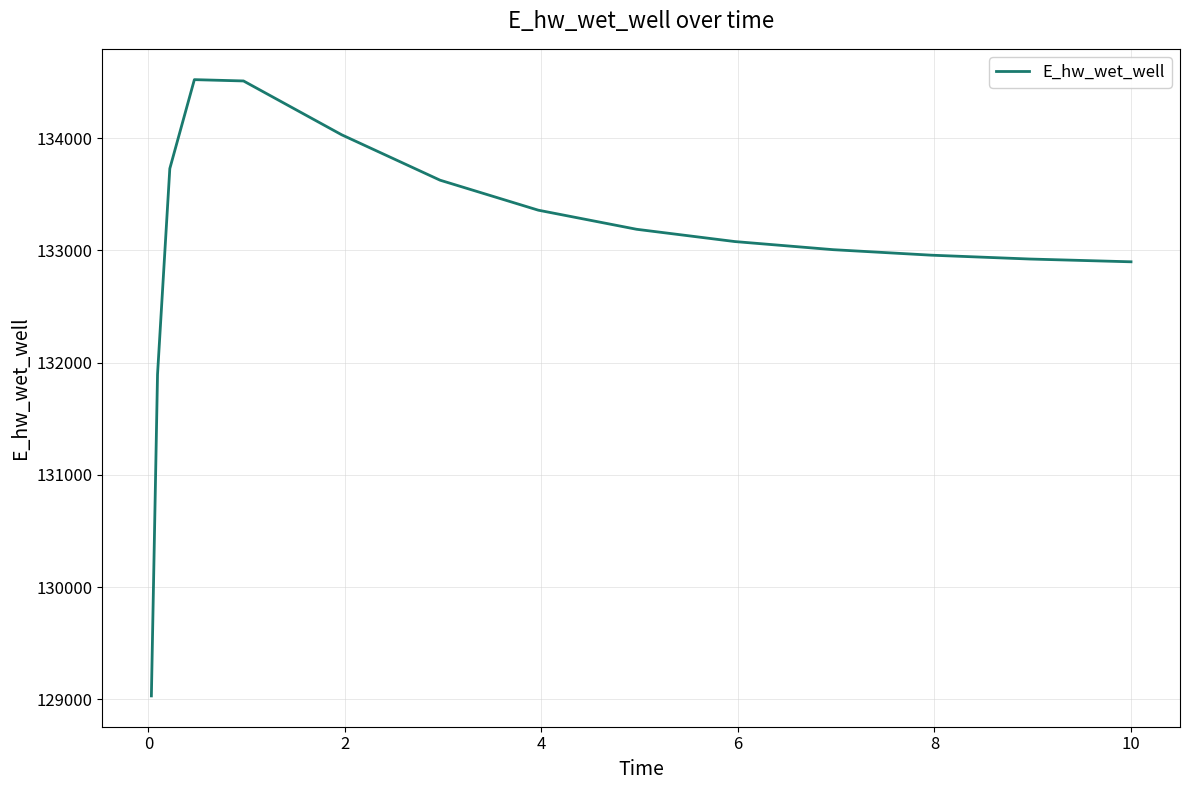

Does the chart display data point markers on the line(s)?

No